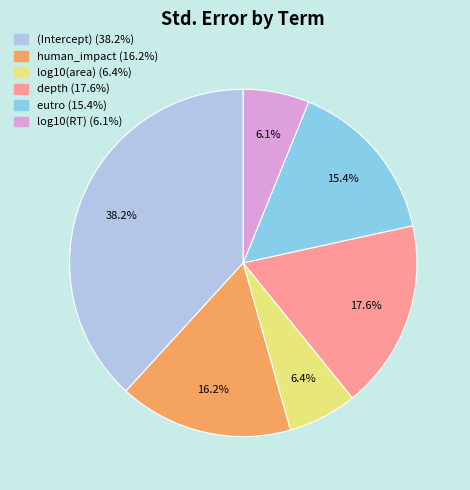

Is there a majority slice in this chart?

No